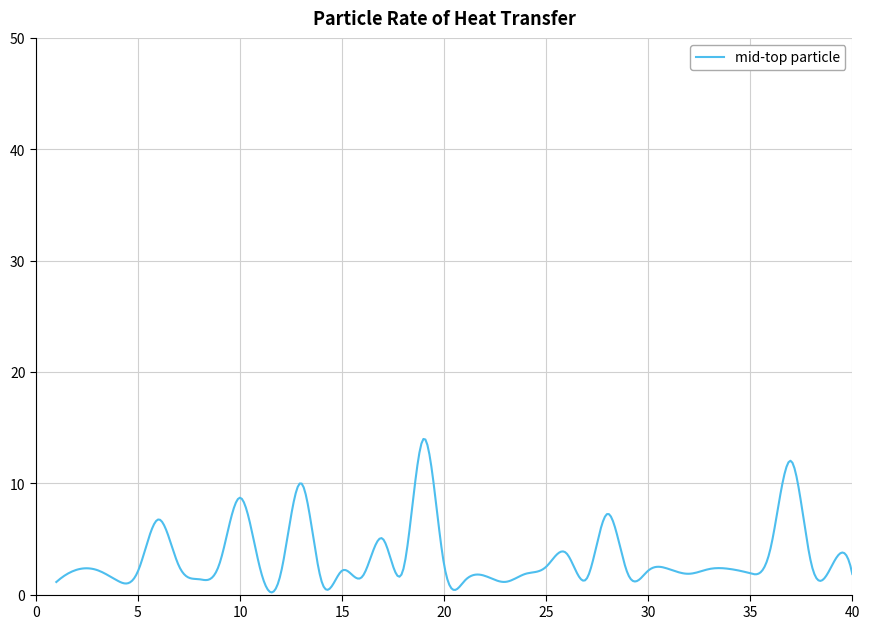

Does the chart have visible grid lines?

Yes